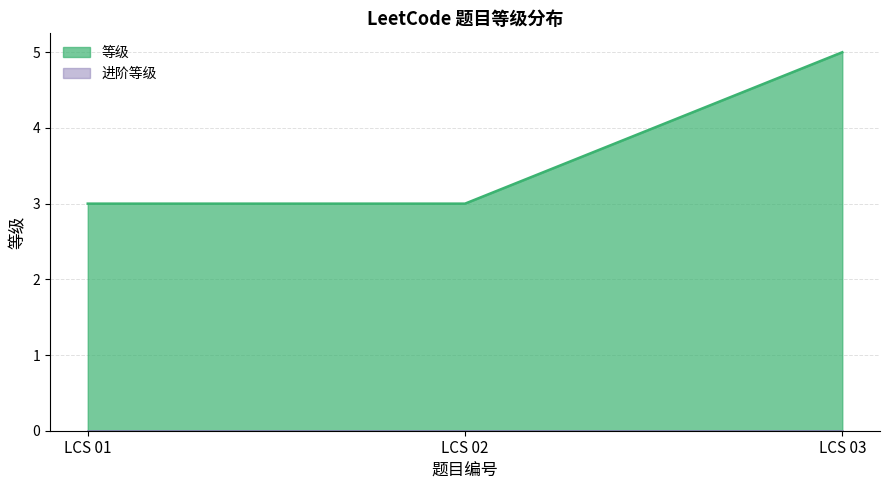

The value at LCS 03 is 8. True or false?

False